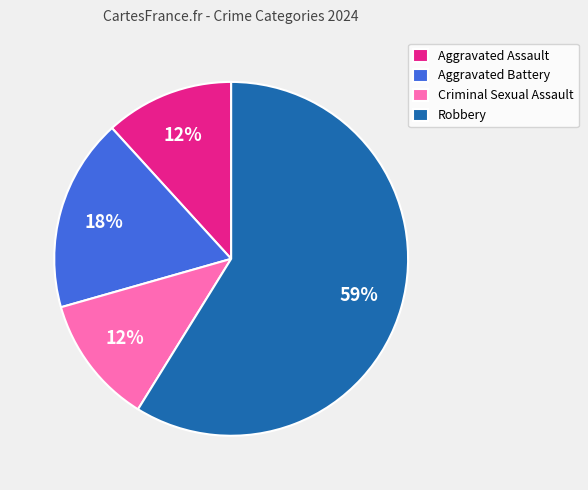

What percentage is the Aggravated Battery slice, to the nearest percent?

18%